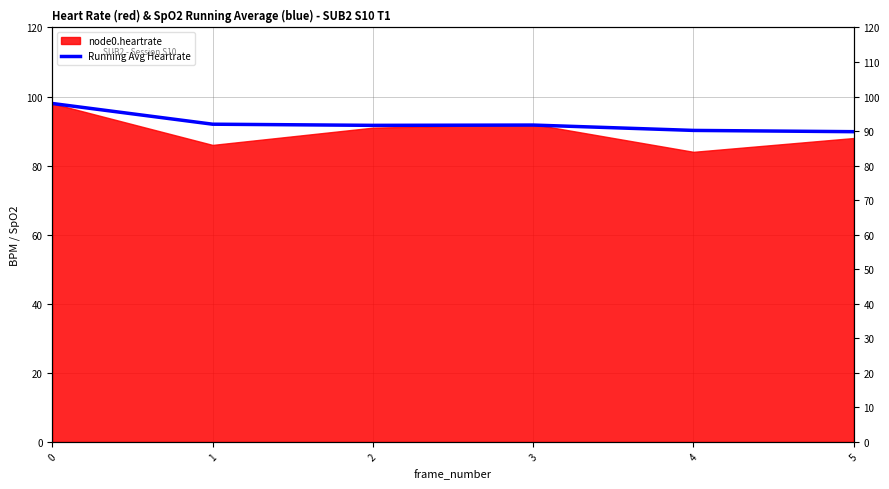

Is it true that the value at 3 is 162.7?

False